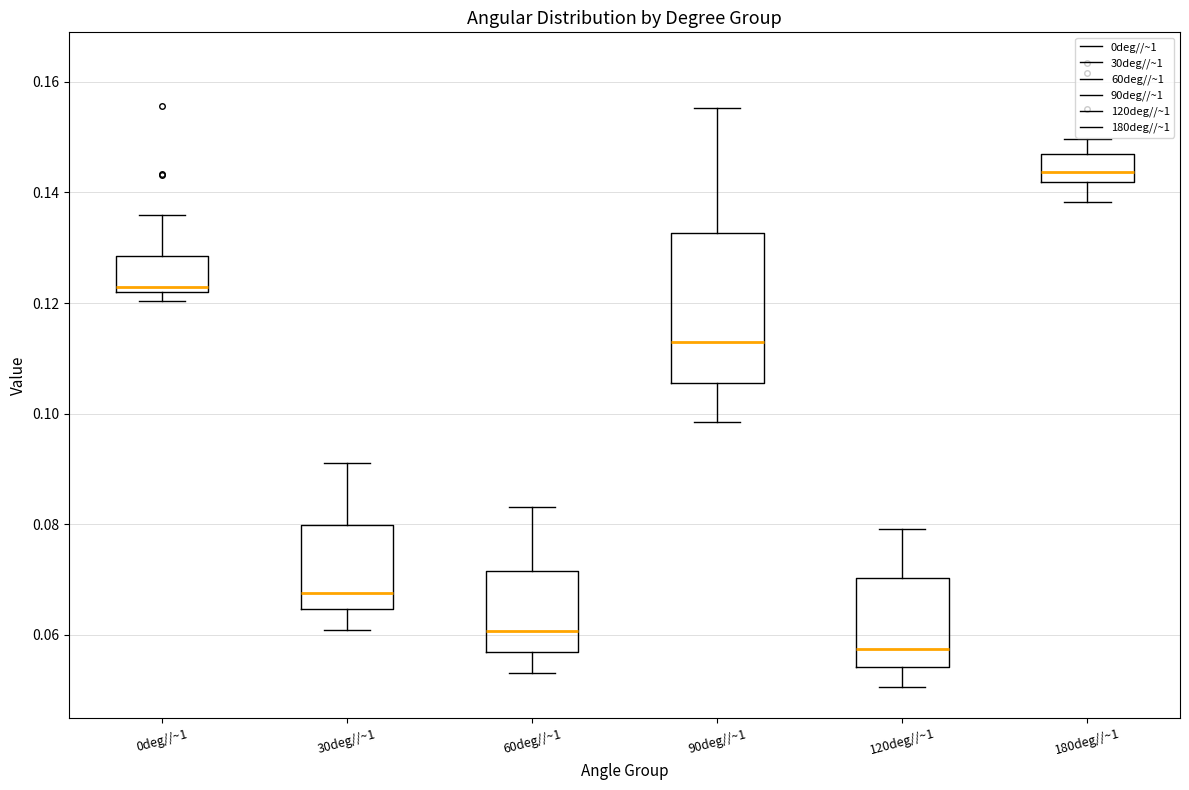

Which box has the highest median line?

180deg//~1